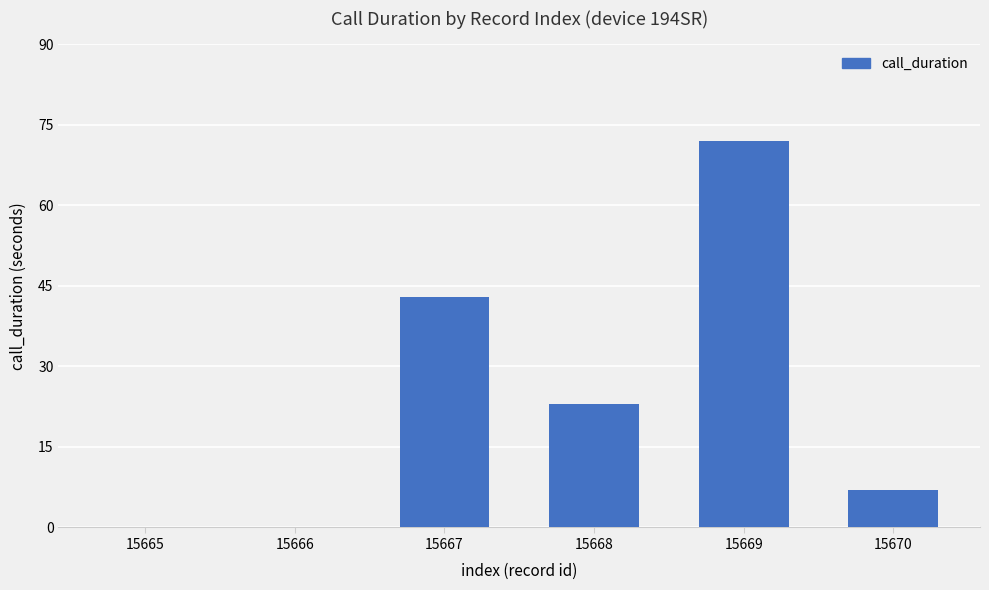

How many distinct data groups are displayed?

1